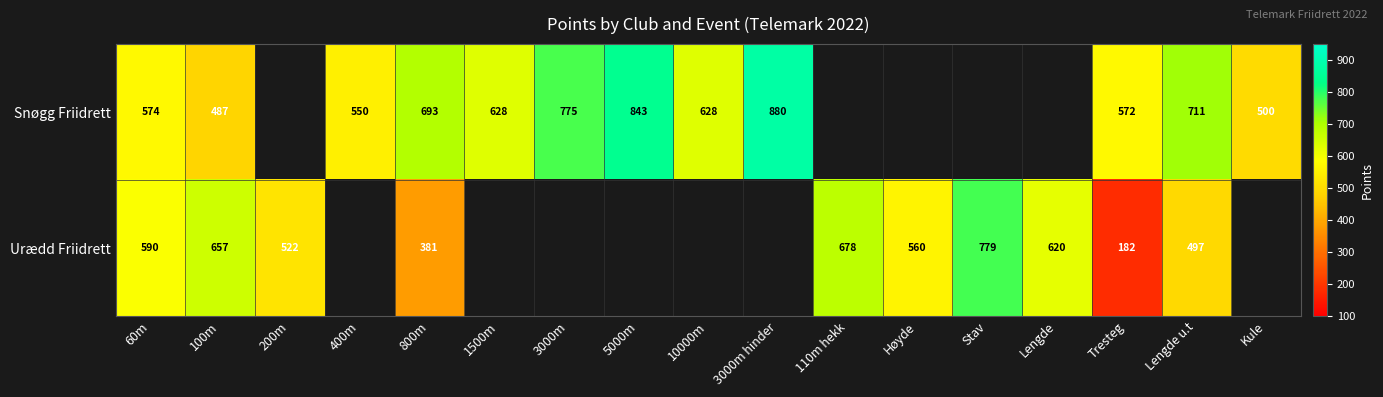

What is the spread (max minus min) of values at Tresteg?

390